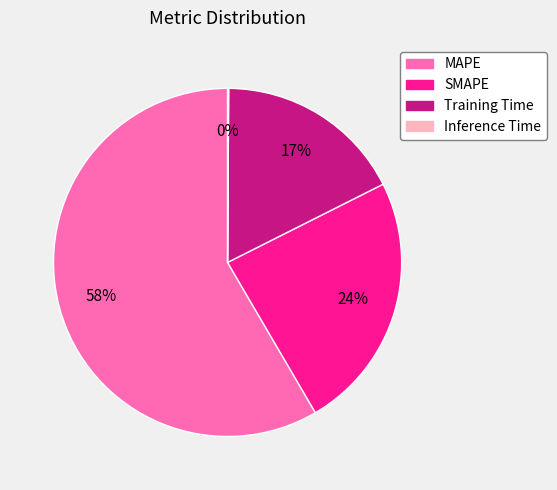

True or false: MAPE accounts for 58% of the total.

True